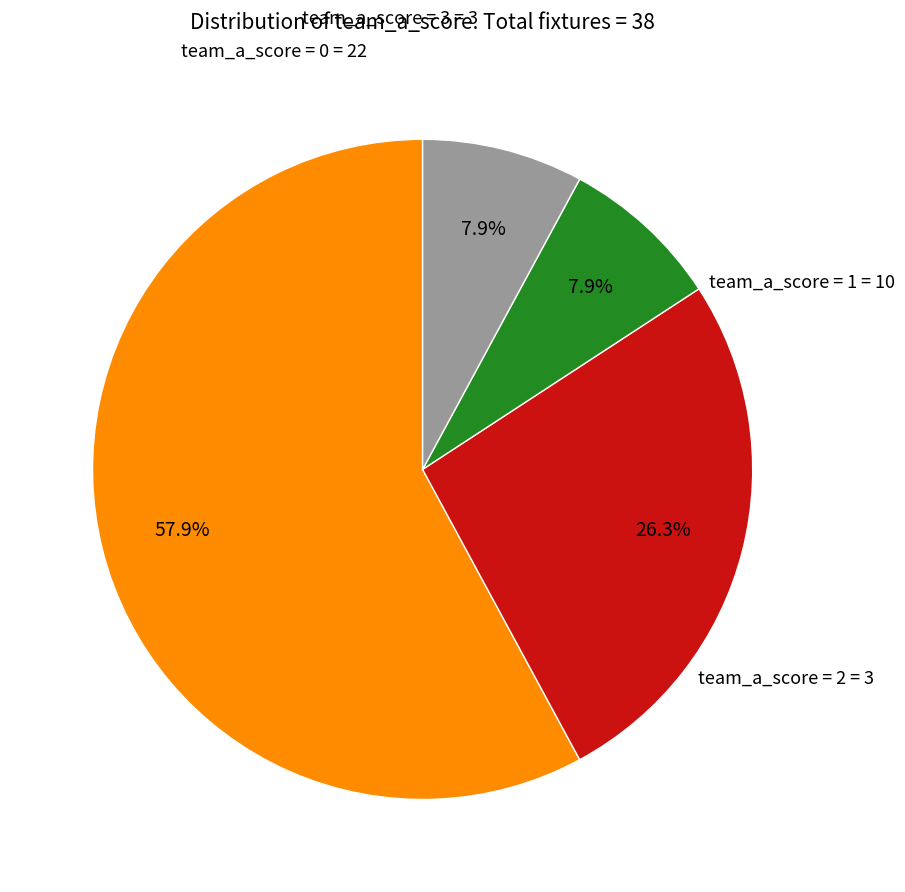

Does any single category account for the majority?

Yes